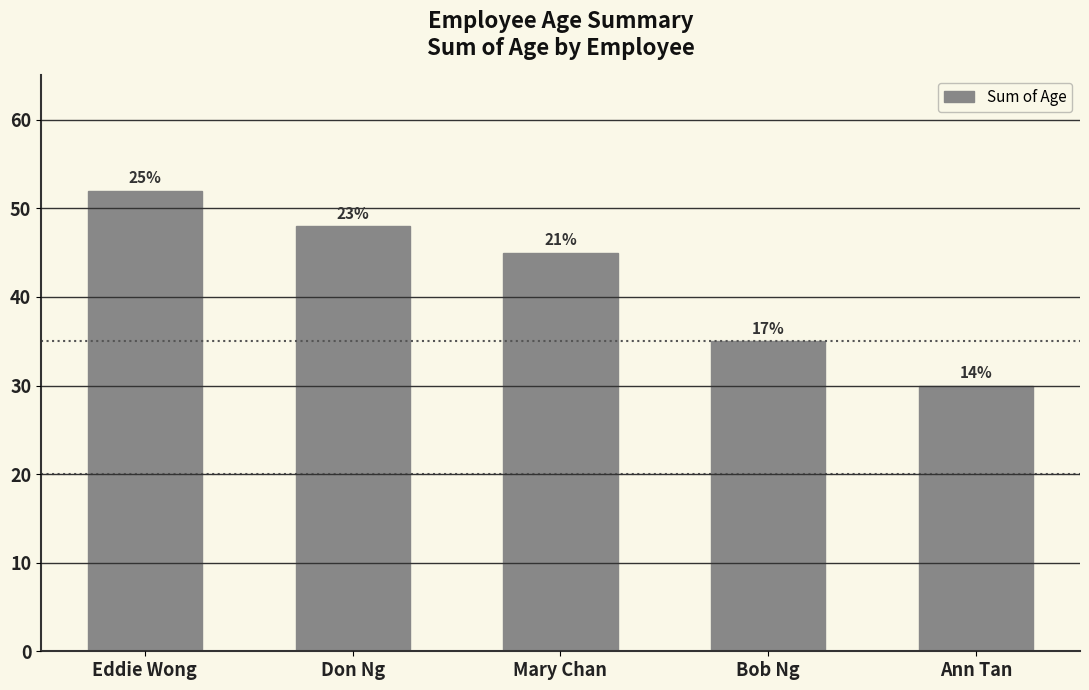

Rank the categories by value from lowest to highest.

Ann Tan, Bob Ng, Mary Chan, Don Ng, Eddie Wong